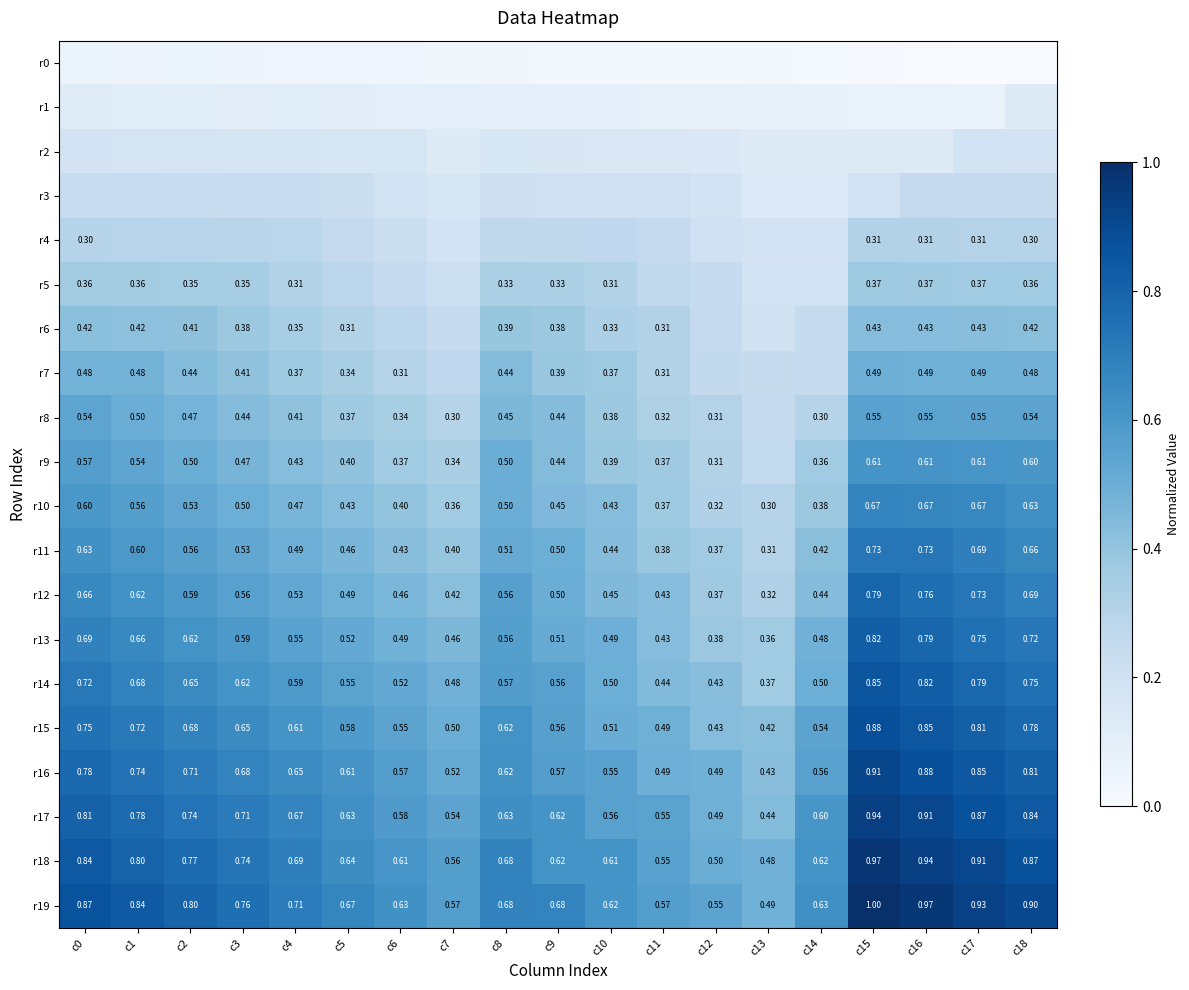

Is the value of r8 at c1 greater than the value of r11 at c5?

Yes